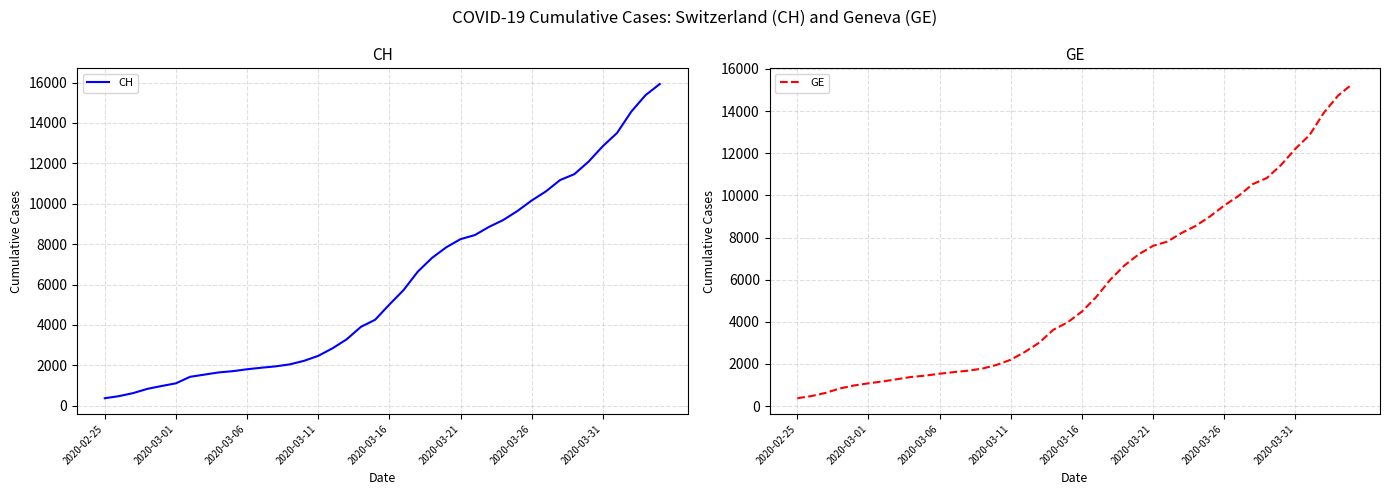

Reading left to right, what are all the values shown in this chart?

CH: 375	479	630	840	981	1113	1436	1544	1652	1715	1809	1885	1952	2051	2226	2472	2845	3291	3908	4259	5012	5731	6644	7323	7847	8249	8449	8855	9196	9642	10162	10613	11175	11467	12086	12852	13505	14561	15375	15926
GE: 375	479	630	840	981	1083	1171	1278	1384	1447	1538	1614	1681	1780	1955	2201	2574	3010	3627	3978	4485	5174	6002	6681	7205	7607	7807	8213	8554	9000	9520	9971	10533	10825	11444	12210	12863	13919	14733	15284